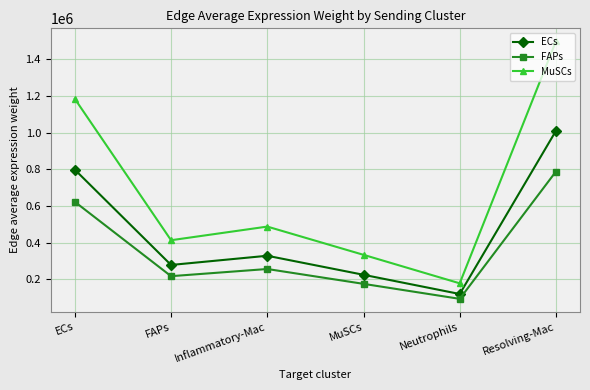

True or false: ECs and FAPs intersect in this chart.

False